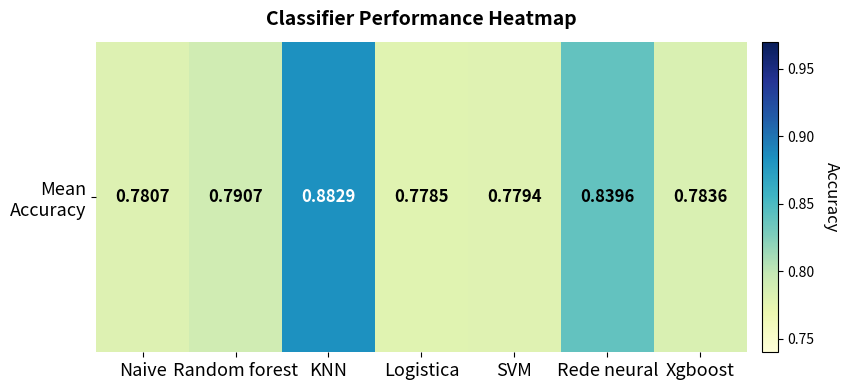

What is the smallest value displayed?

0.8